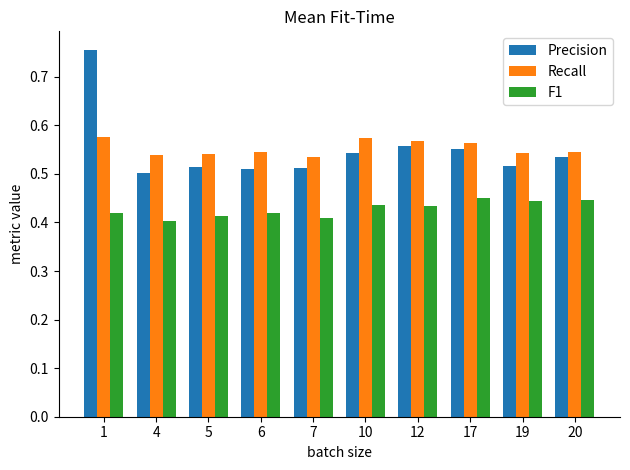

True or false: Recall has a value of 0.2 at 17.

False